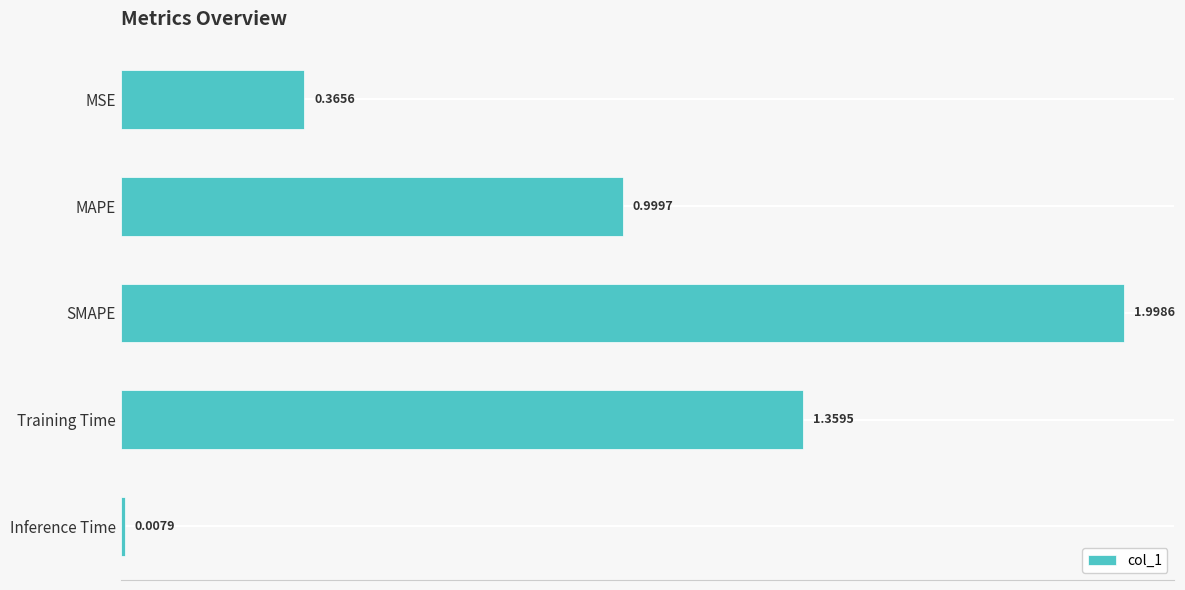

Which label corresponds to the largest value in the chart?

SMAPE